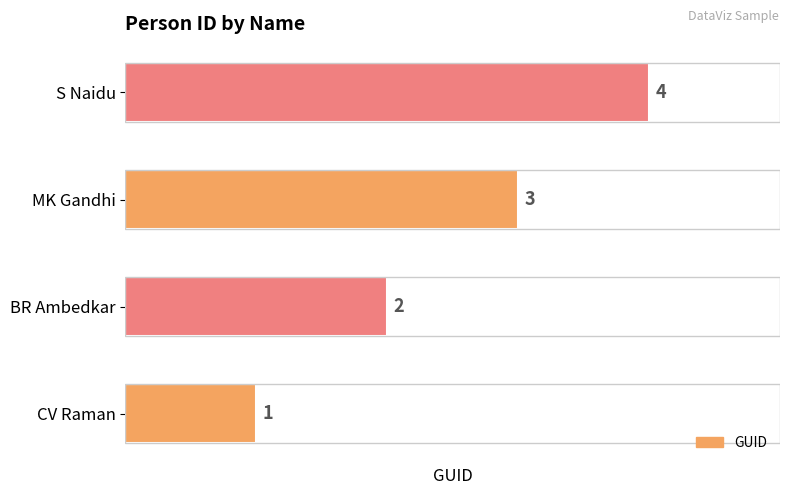

How many distinct data groups are displayed?

1